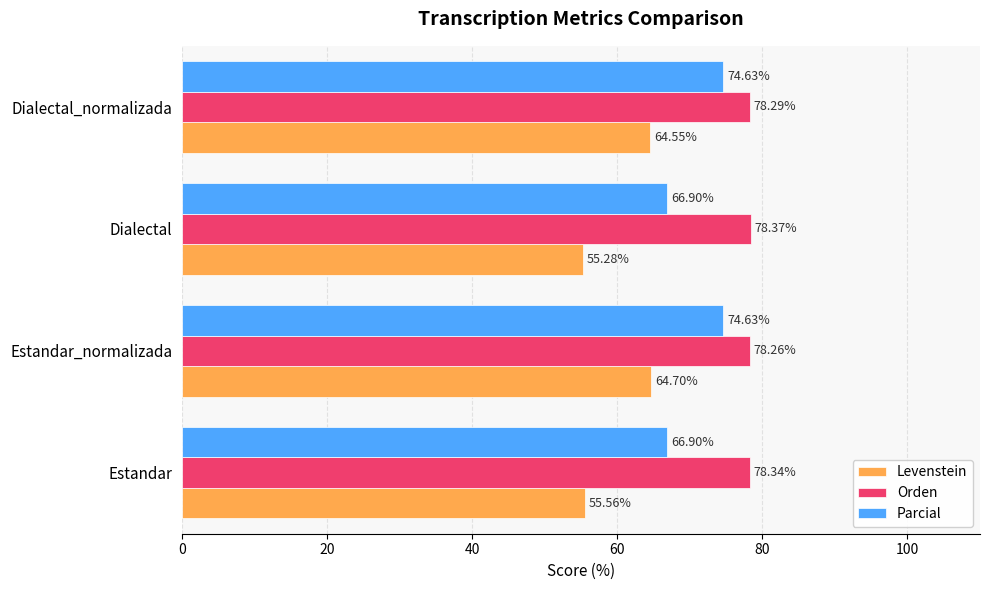

What is the difference between the maximum and minimum values in the Parcial series?

7.7